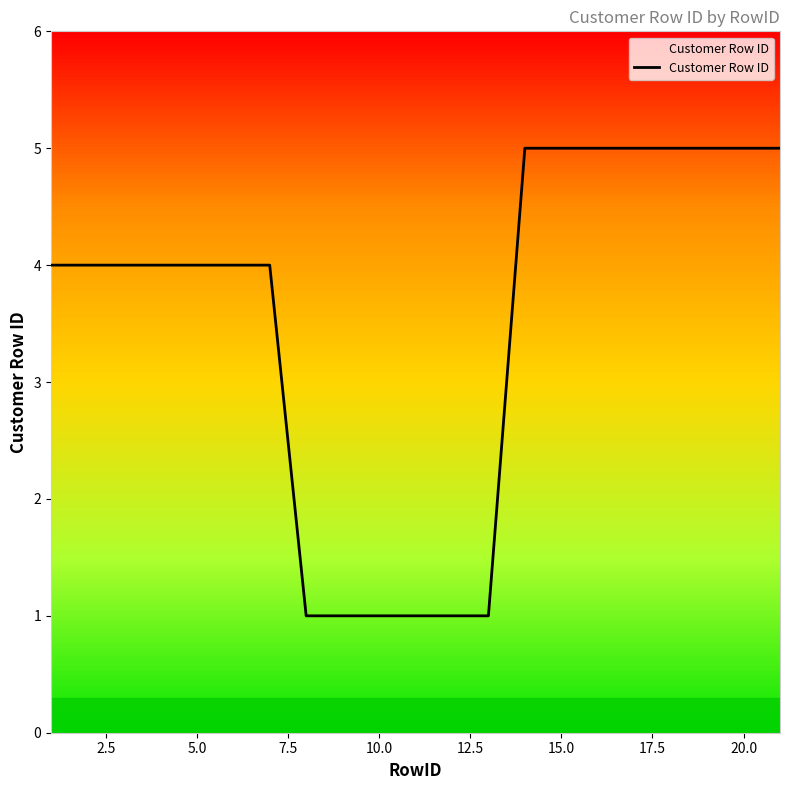

What is the greatest value displayed?

5